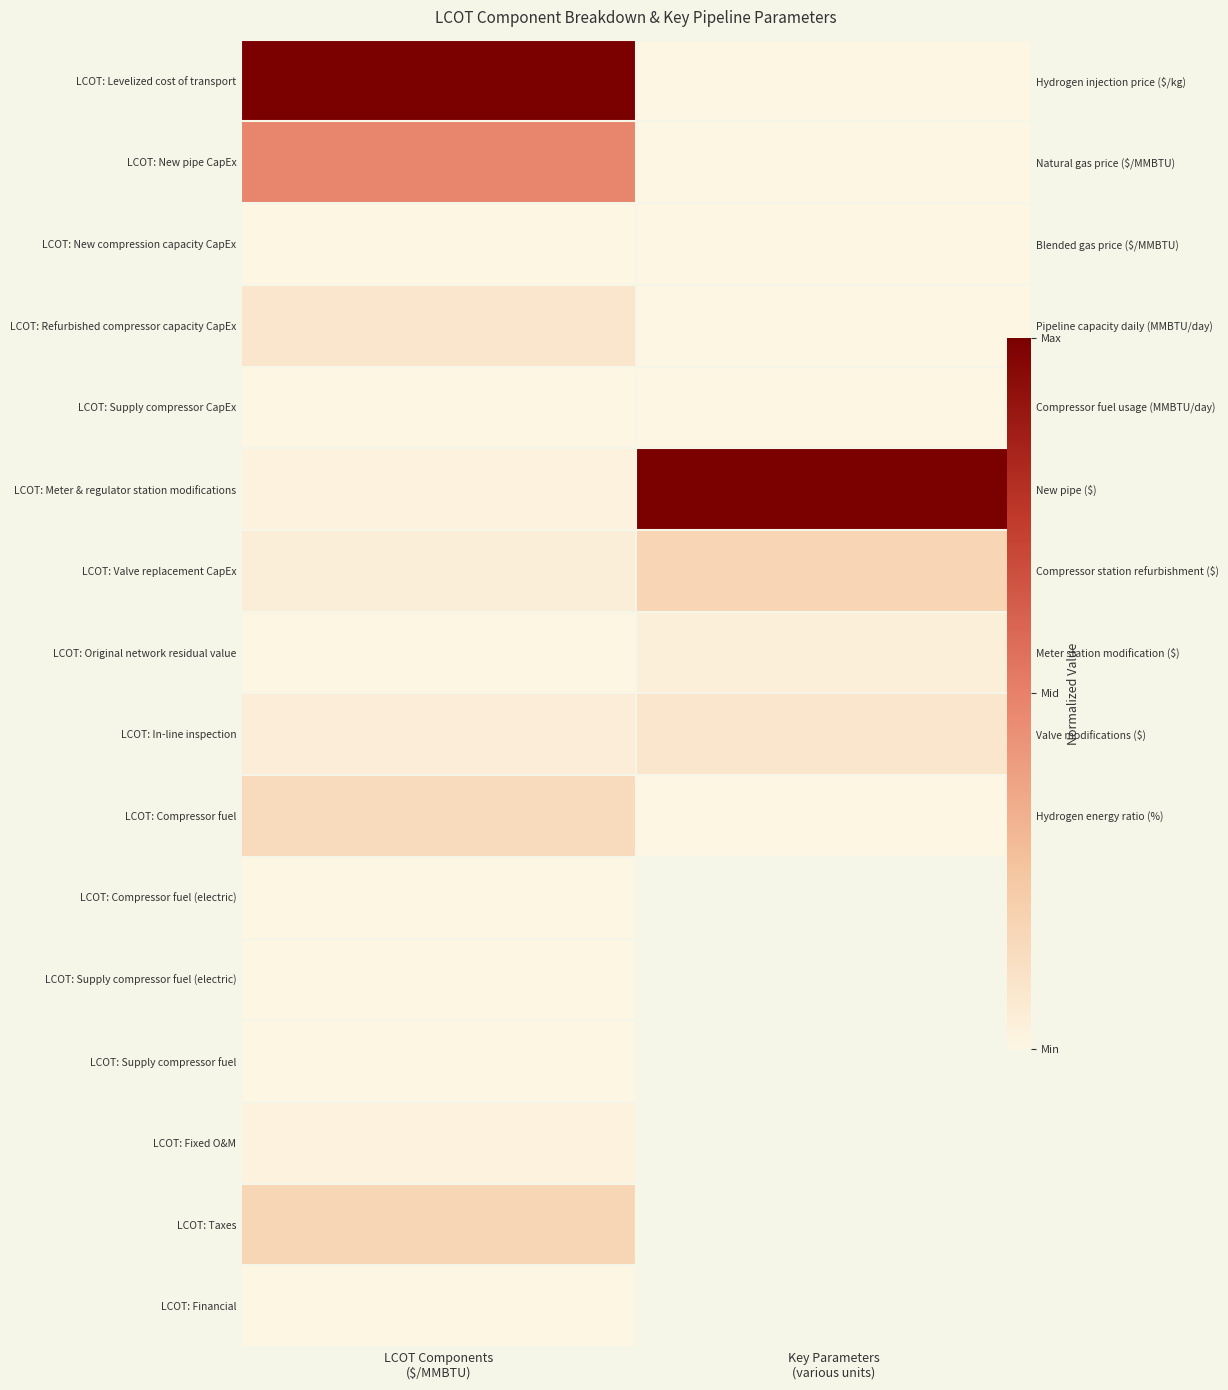

The LCOT: New compression capacity CapEx series shows 0.0 at LCOT Components ($/MMBTU). True or false?

False